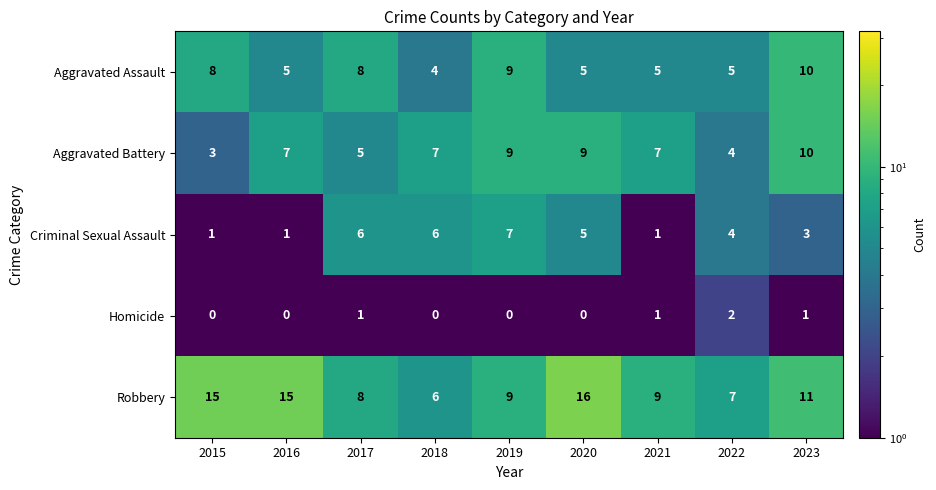

At how many categories does at least one series exceed 2?

9